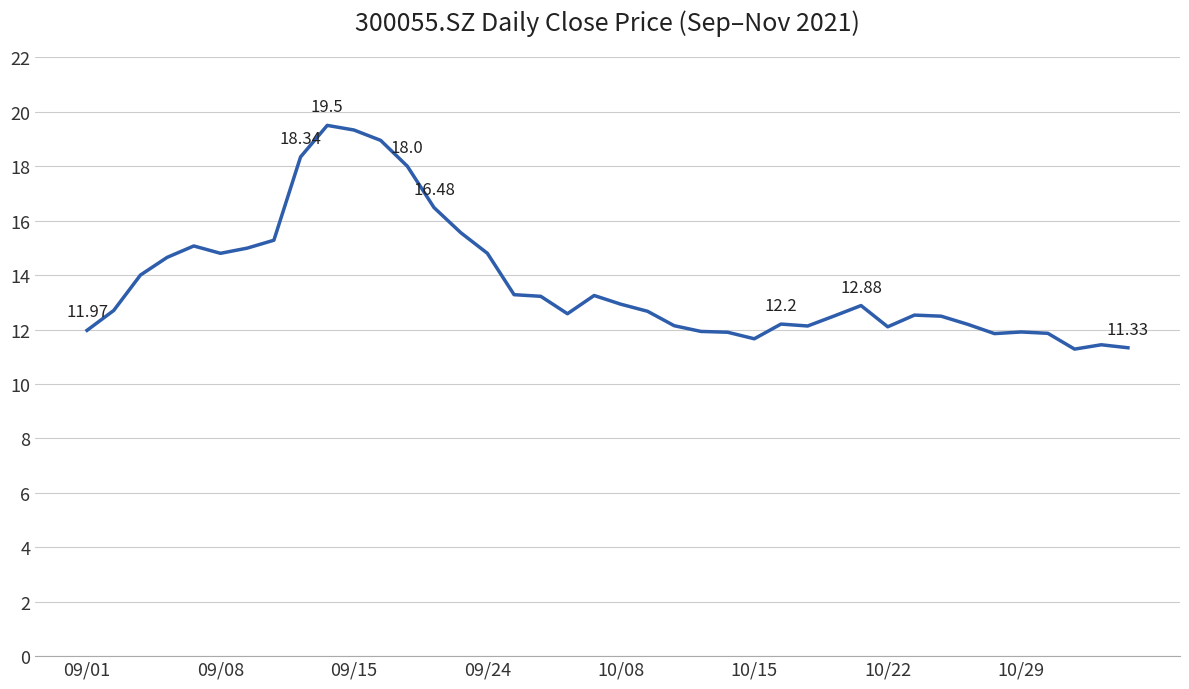

What is the difference between the maximum and minimum values?

8.2